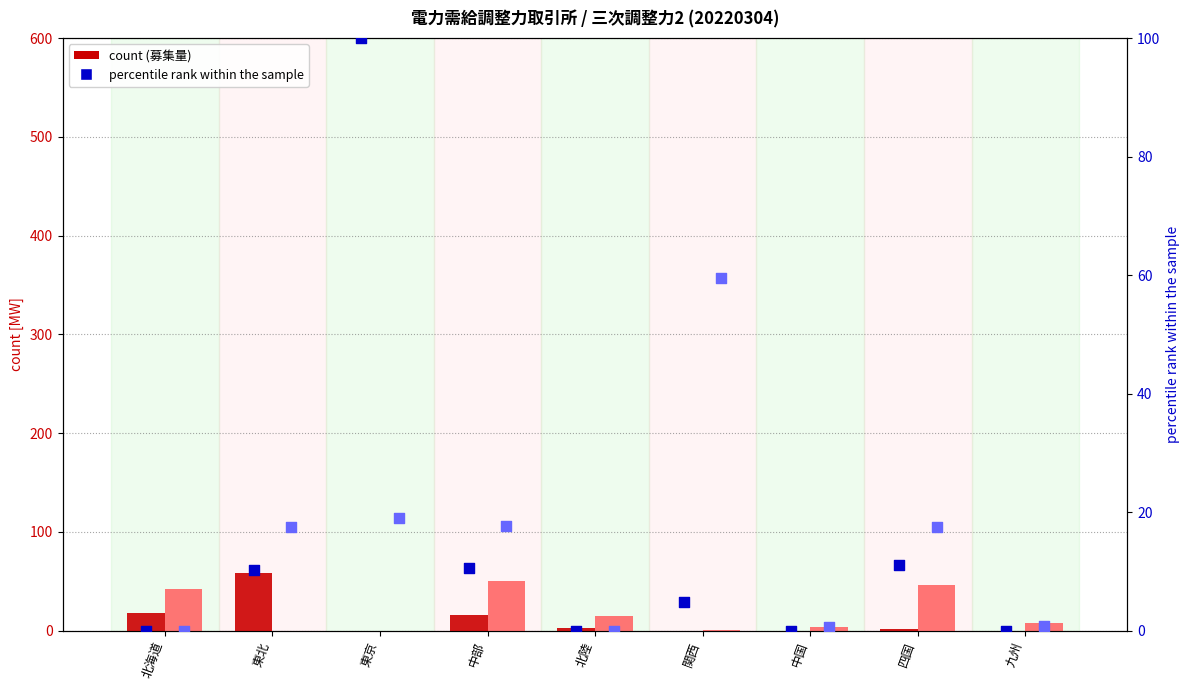

Is the value of B02 募集量（TSO別）[MW] at 北海道 greater than the value of B01 募集量（TSO別）[MW] at 東北?

No